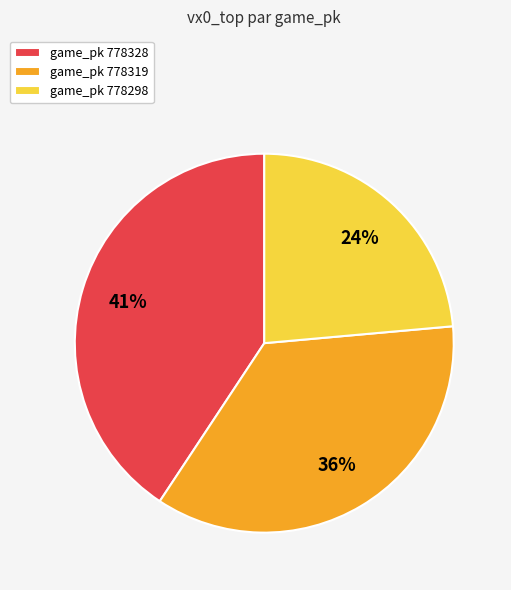

Does any single category account for the majority?

No